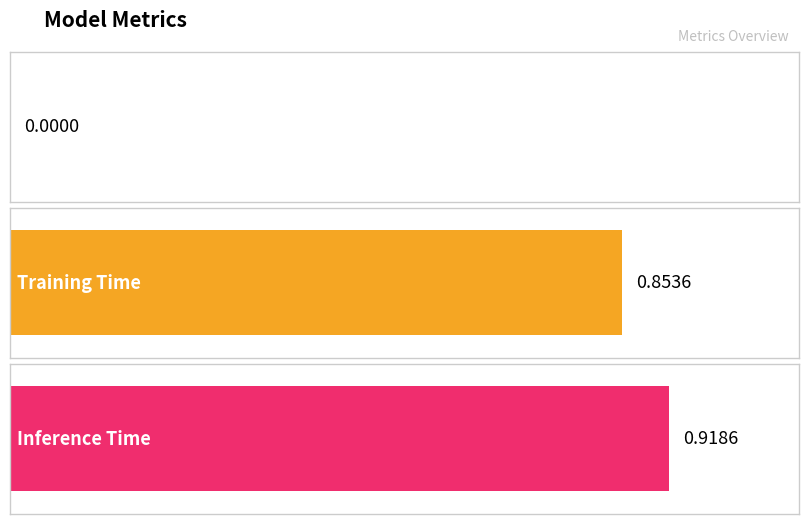

Which has a higher value, Inference Time or Training Time?

Inference Time